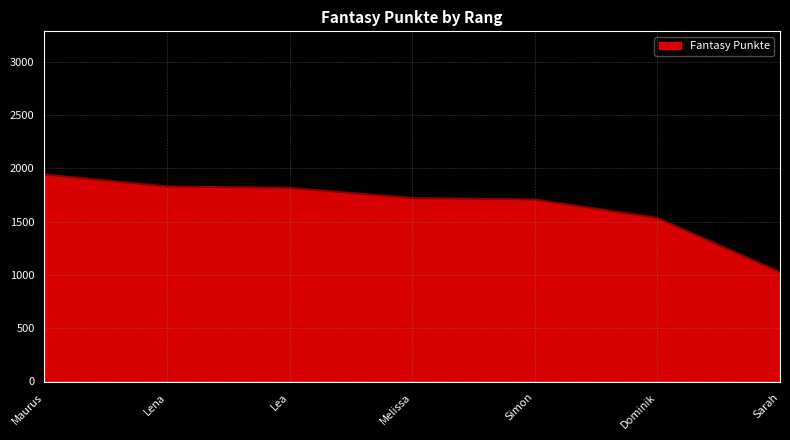

Is it true that the value at Dominik is 620?

False